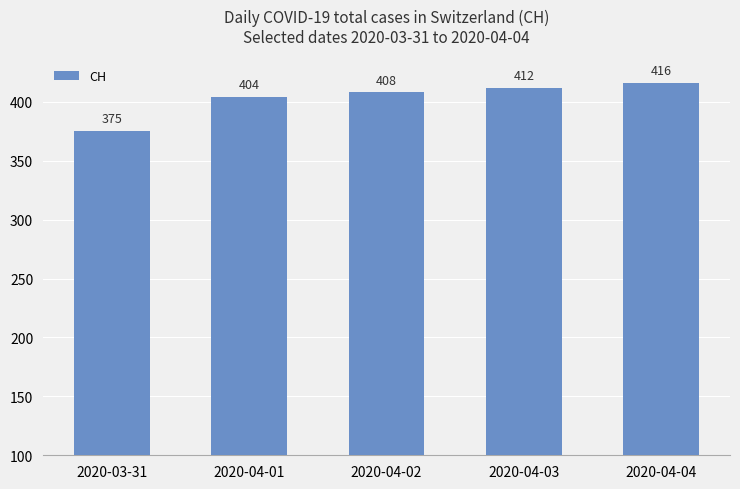

True or false: the data shows 242 at 2020-04-04.

False